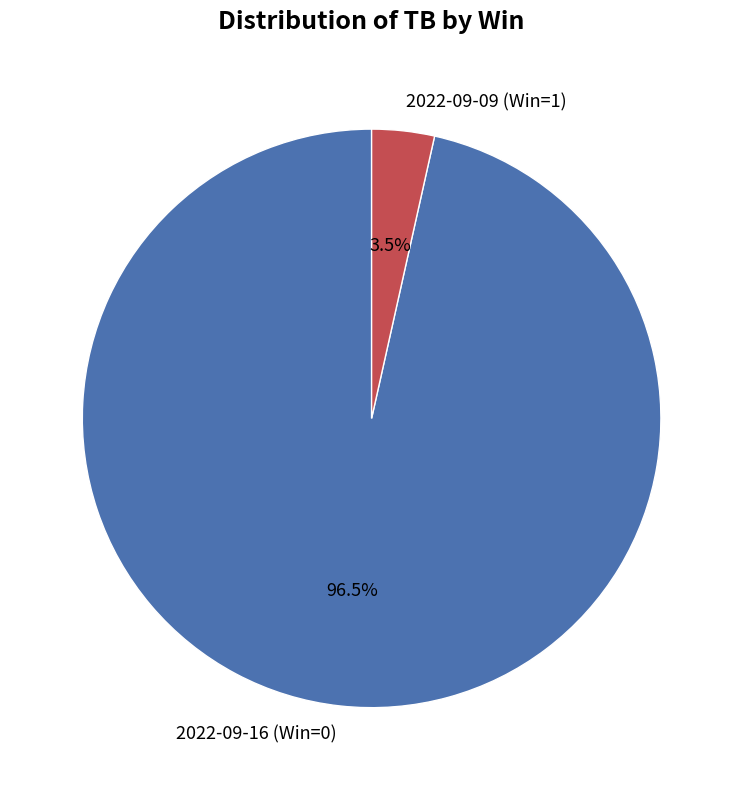

Count the number of slices in the pie.

2